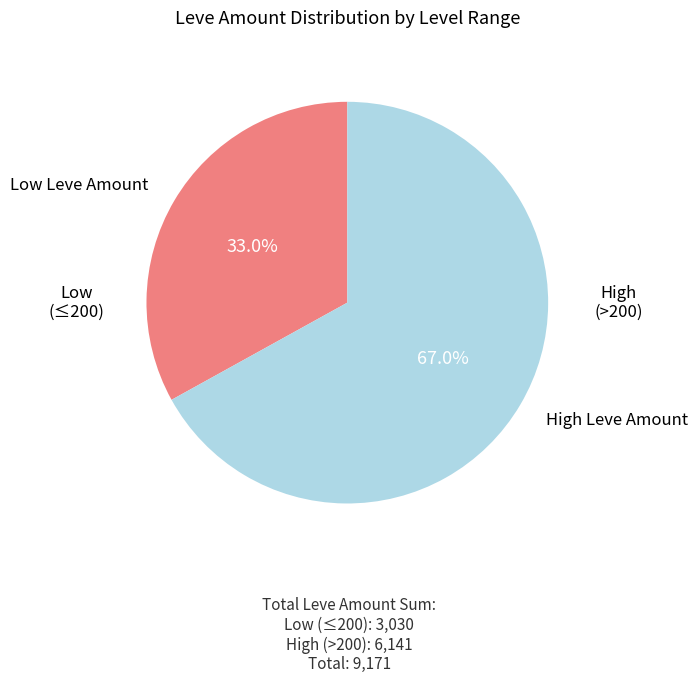

Is there a majority slice in this chart?

Yes